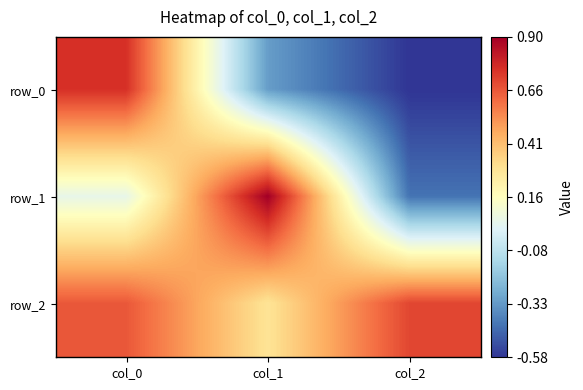

Reading left to right, list all the values displayed in this chart.

row_0: 0.8	-0.3	-0.6
row_1: 0.1	0.9	-0.4
row_2: 0.7	0.3	0.7